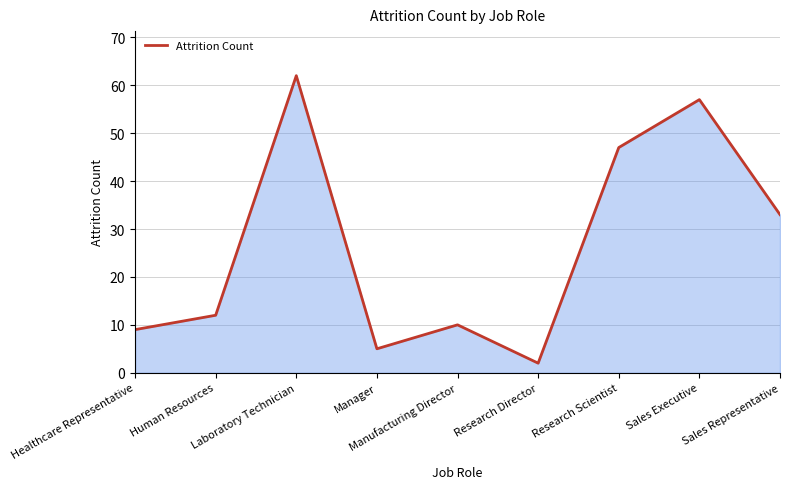

Which category has the lowest value across all series?

Research Director